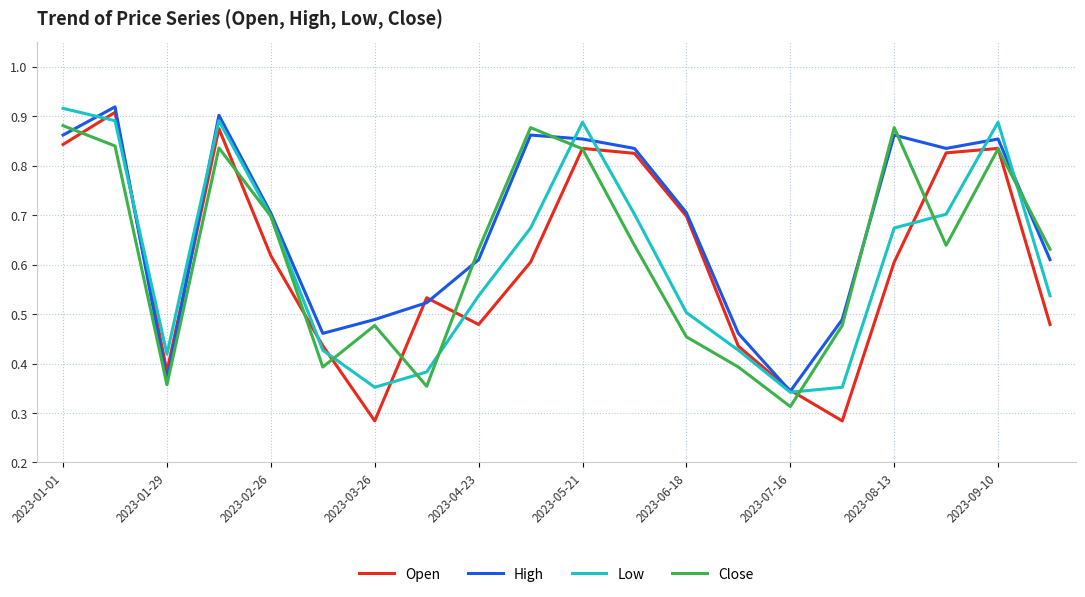

Which series has the largest range (max minus min)?

Open